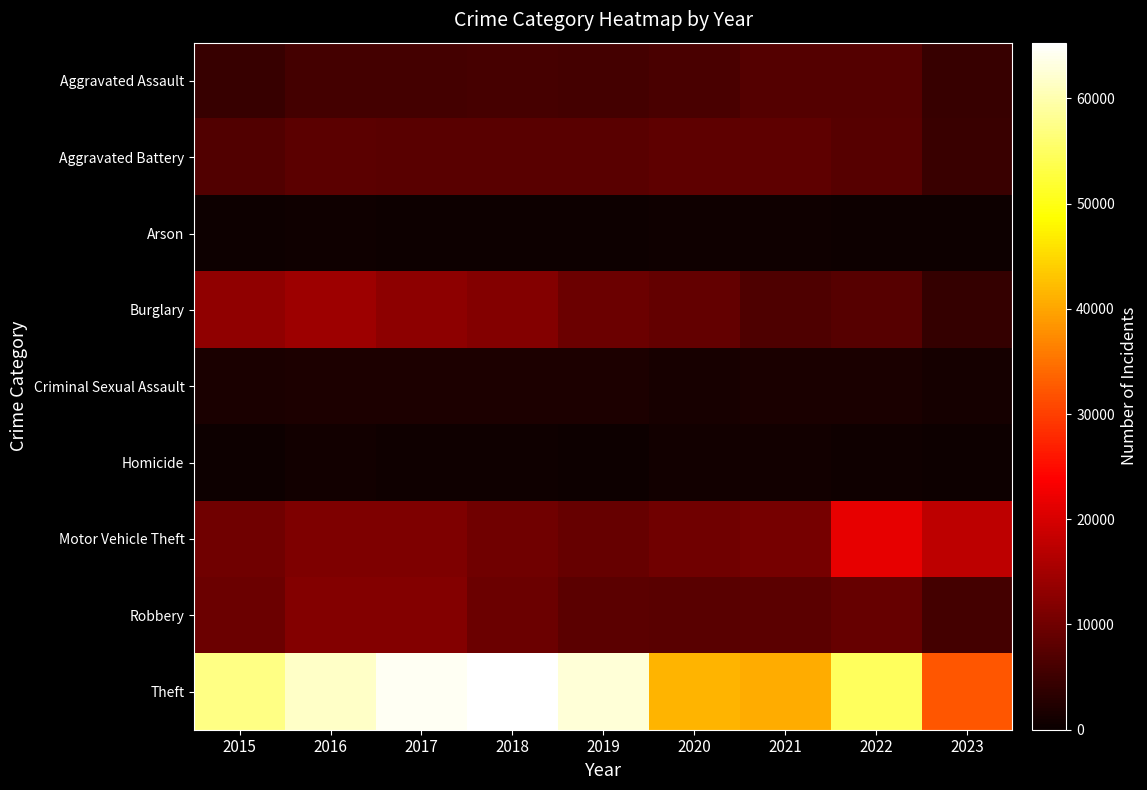

Reading right to left, extract all data points from this chart.

Aggravated Assault: 2023=4444	2022=7278	2021=7243	2020=6263	2019=5841	2018=6001	2017=5793	2016=5712	2015=4480
Aggravated Battery: 2023=4710	2022=7486	2021=8346	2020=8319	2019=7857	2018=7734	2017=7845	2016=8085	2015=7018
Arson: 2023=293	2022=422	2021=529	2020=588	2019=376	2018=373	2017=444	2016=515	2015=448
Burglary: 2023=4302	2022=7592	2021=6659	2020=8757	2019=9638	2018=11747	2017=13001	2016=14289	2015=13184
Criminal Sexual Assault: 2023=1041	2022=1768	2021=1700	2020=1467	2019=1888	2018=1998	2017=1957	2016=1831	2015=1680
Homicide: 2023=374	2022=718	2021=804	2020=787	2019=498	2018=589	2017=672	2016=786	2015=496
Motor Vehicle Theft: 2023=17488	2022=21447	2021=10602	2020=9959	2019=8977	2018=9985	2017=11380	2016=11286	2015=10068
Robbery: 2023=5641	2022=8965	2021=7918	2020=7855	2019=7994	2018=9680	2017=11880	2016=11960	2015=9638
Theft: 2023=32275	2022=54810	2021=40797	2020=41321	2019=62491	2018=65286	2017=64385	2016=61621	2015=57350